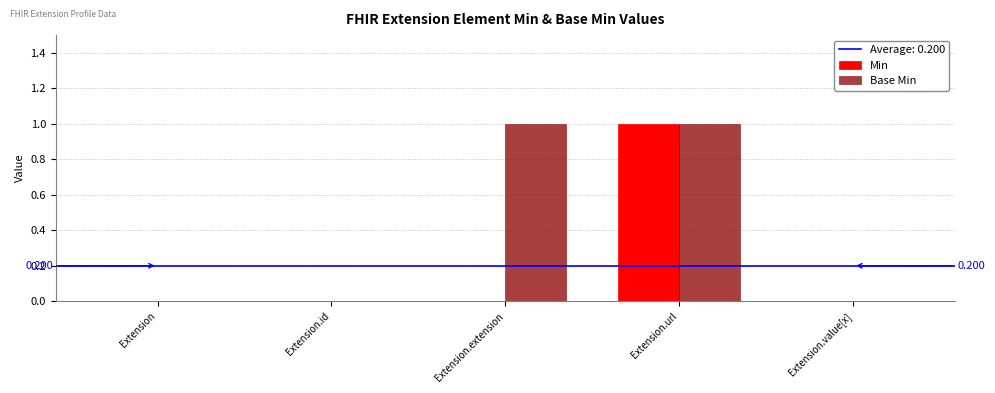

Between Extension.extension and Extension.value[x], which series saw the biggest shift?

Base Min